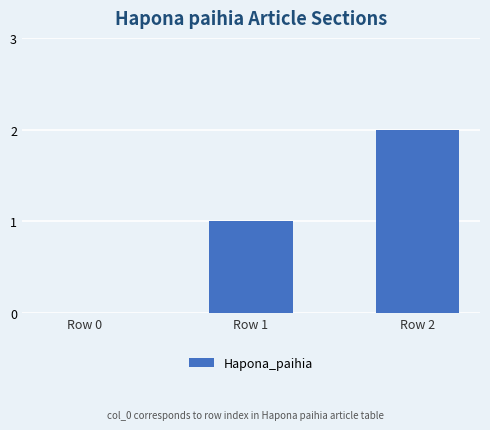

Which label corresponds to the largest value in the chart?

Row 2